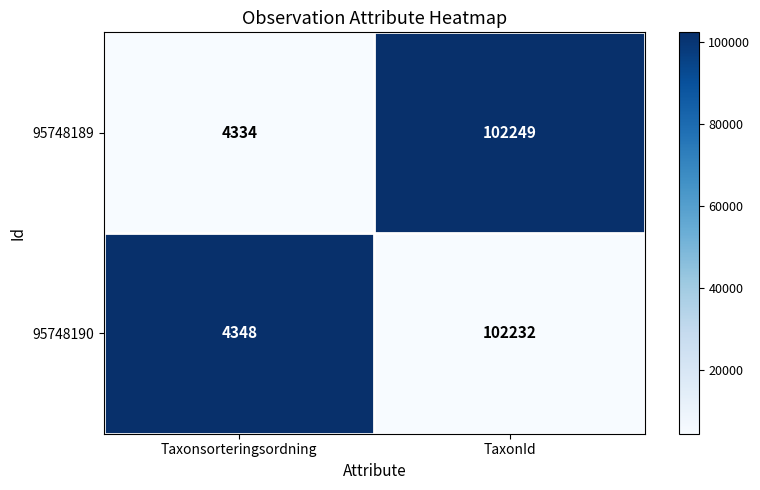

The value of 95748189 at TaxonId is 140714. True or false?

False